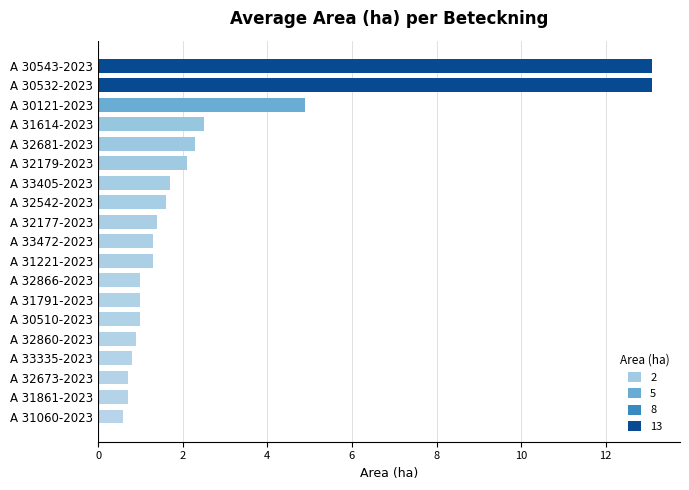

Are the bars grouped side by side (vs. stacked)?

No